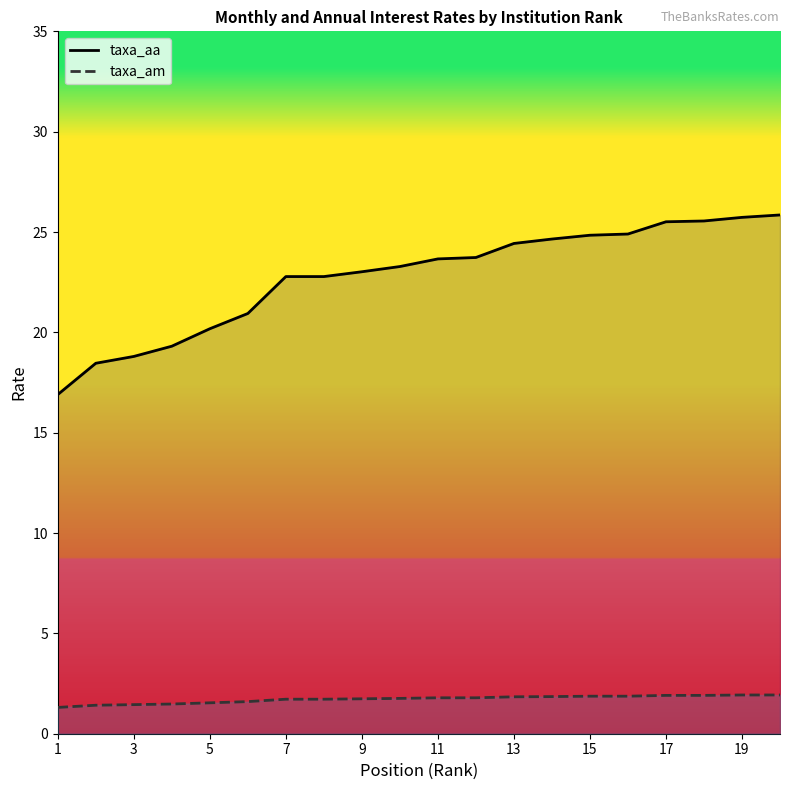

List the series in order of their peak value, lowest first.

taxa_am, taxa_aa